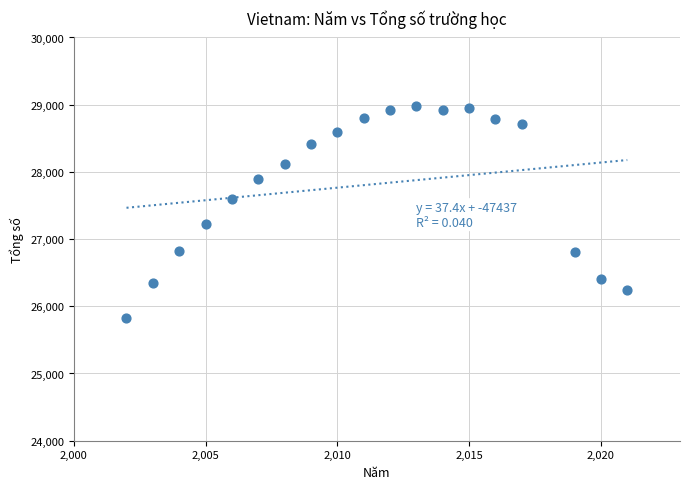

What is the range of X values (max minus min)?

19